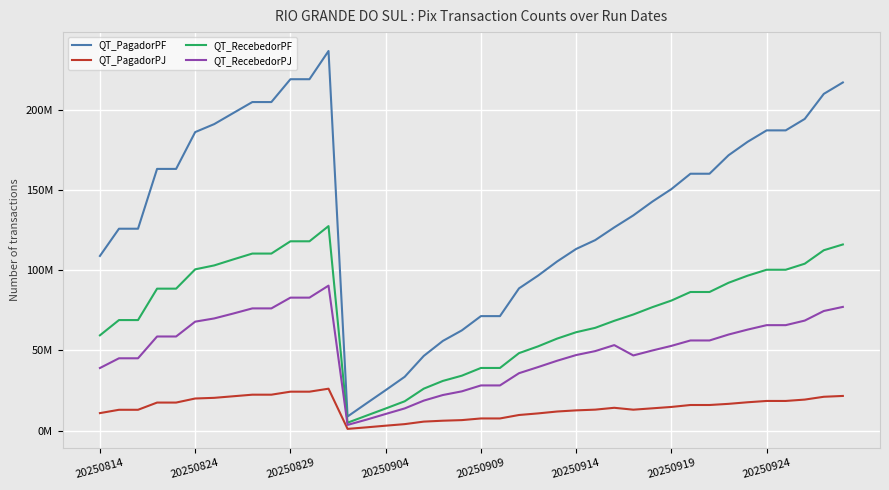

Which series has the largest total across all categories?

QT_PagadorPF